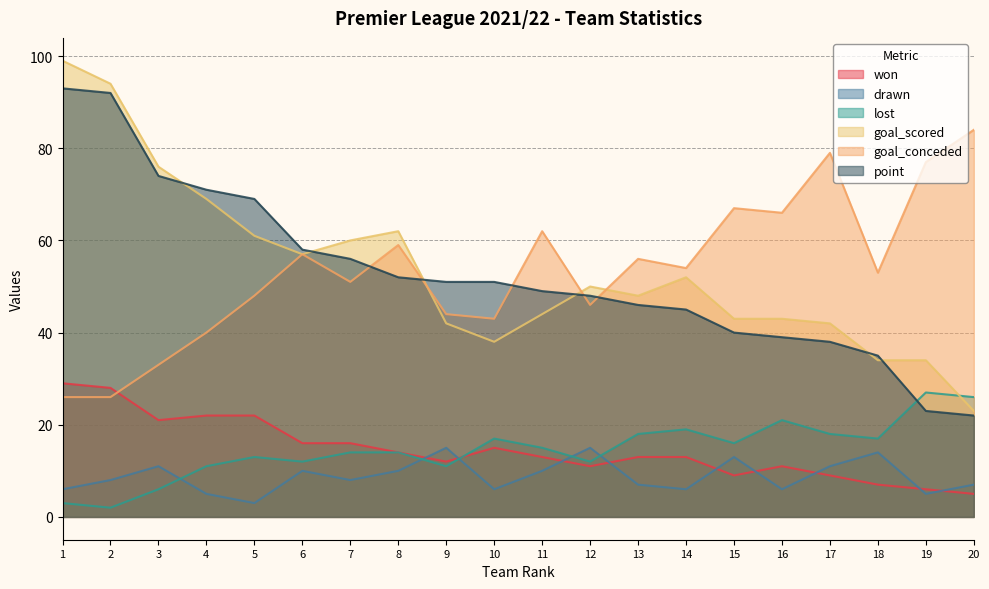

What is the maximum value shown in the chart?

99